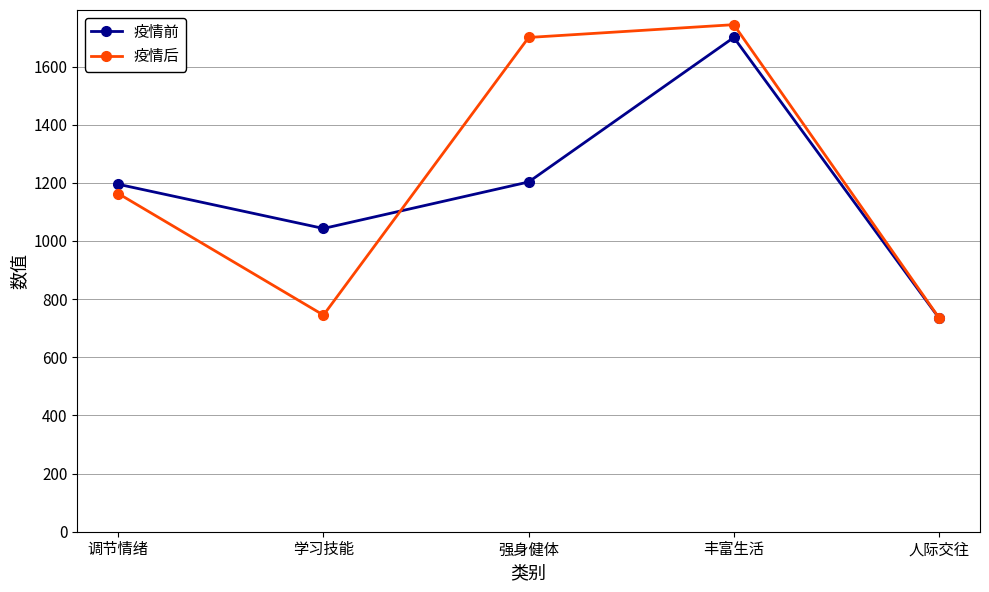

Does the chart have visible grid lines?

Yes